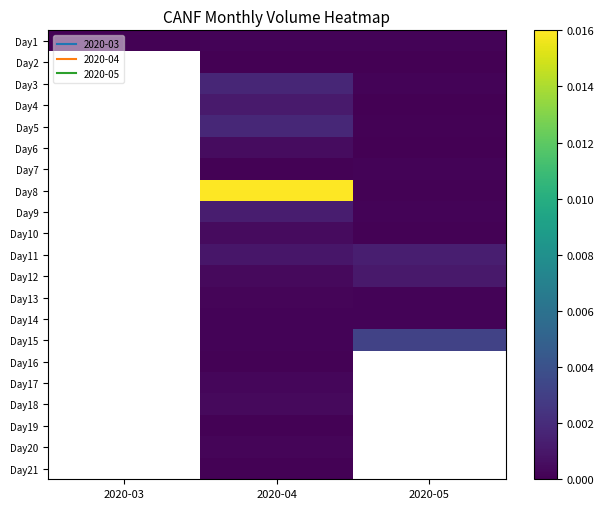

At how many categories does at least one series exceed 0?

3